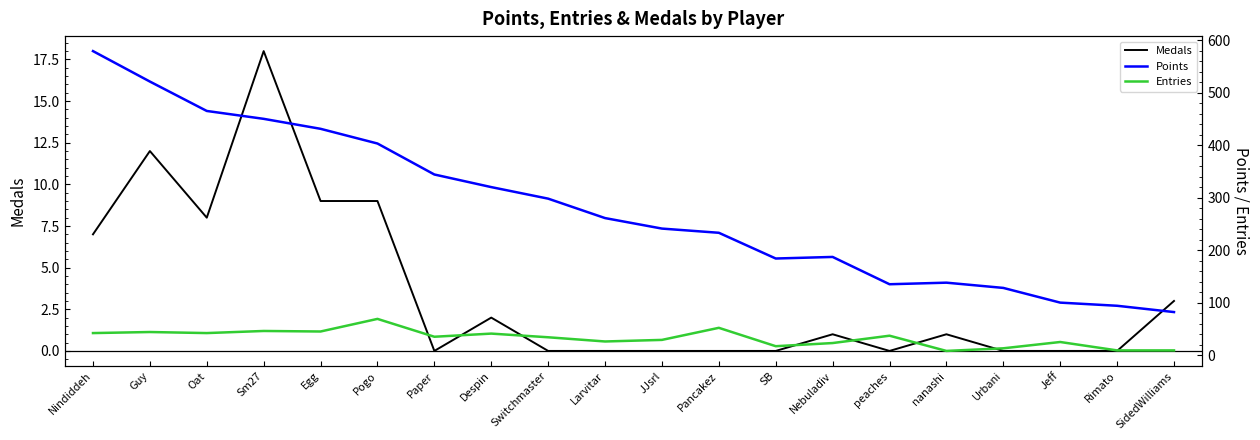

True or false: Medals and Points cross at least once.

False